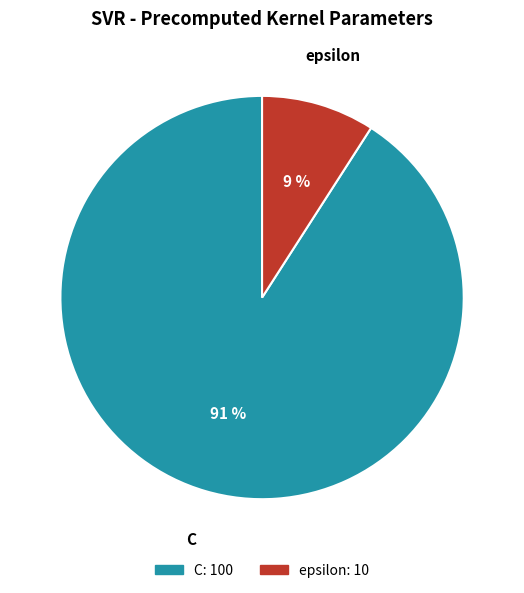

To the nearest percent, what is the combined percentage of C and epsilon?

100%